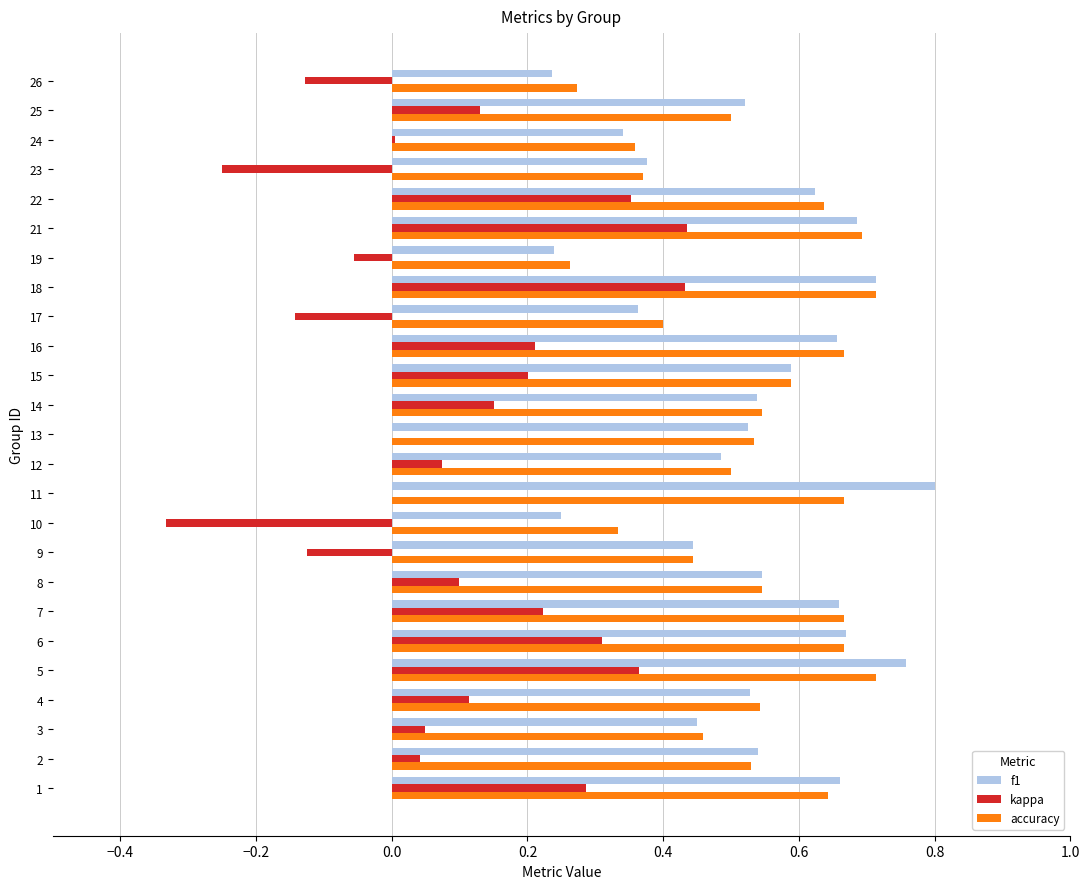

The f1 series shows 0.3 at 13. True or false?

False